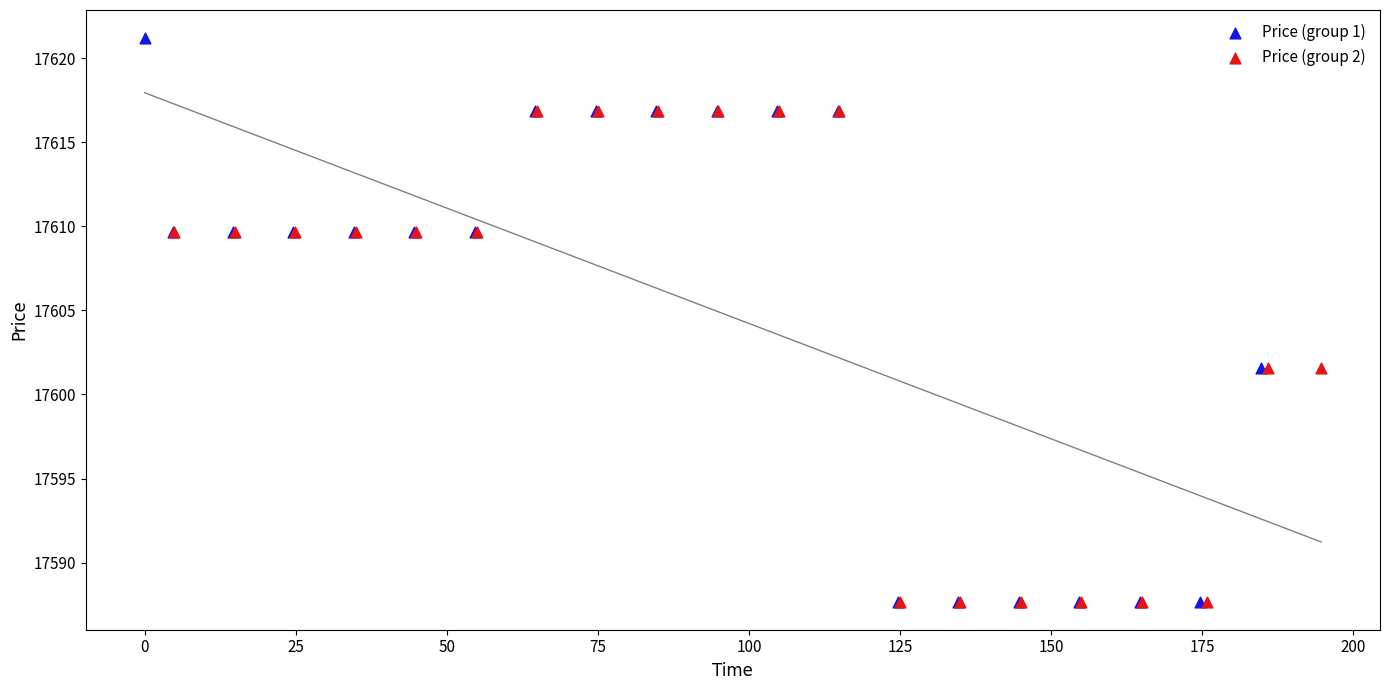

Which series reaches the maximum Y coordinate?

Price (group 1)